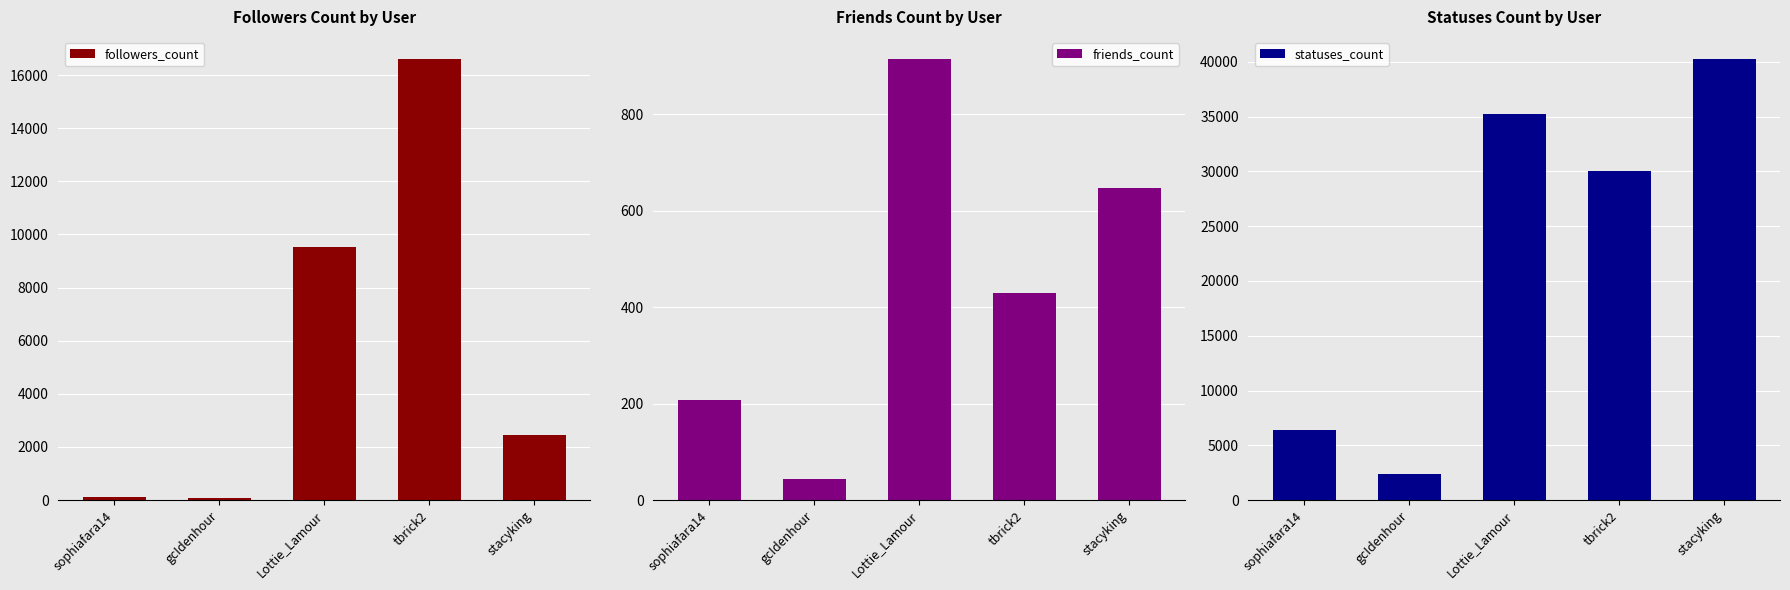

Rank the series by their average value, from highest to lowest.

statuses_count, followers_count, friends_count